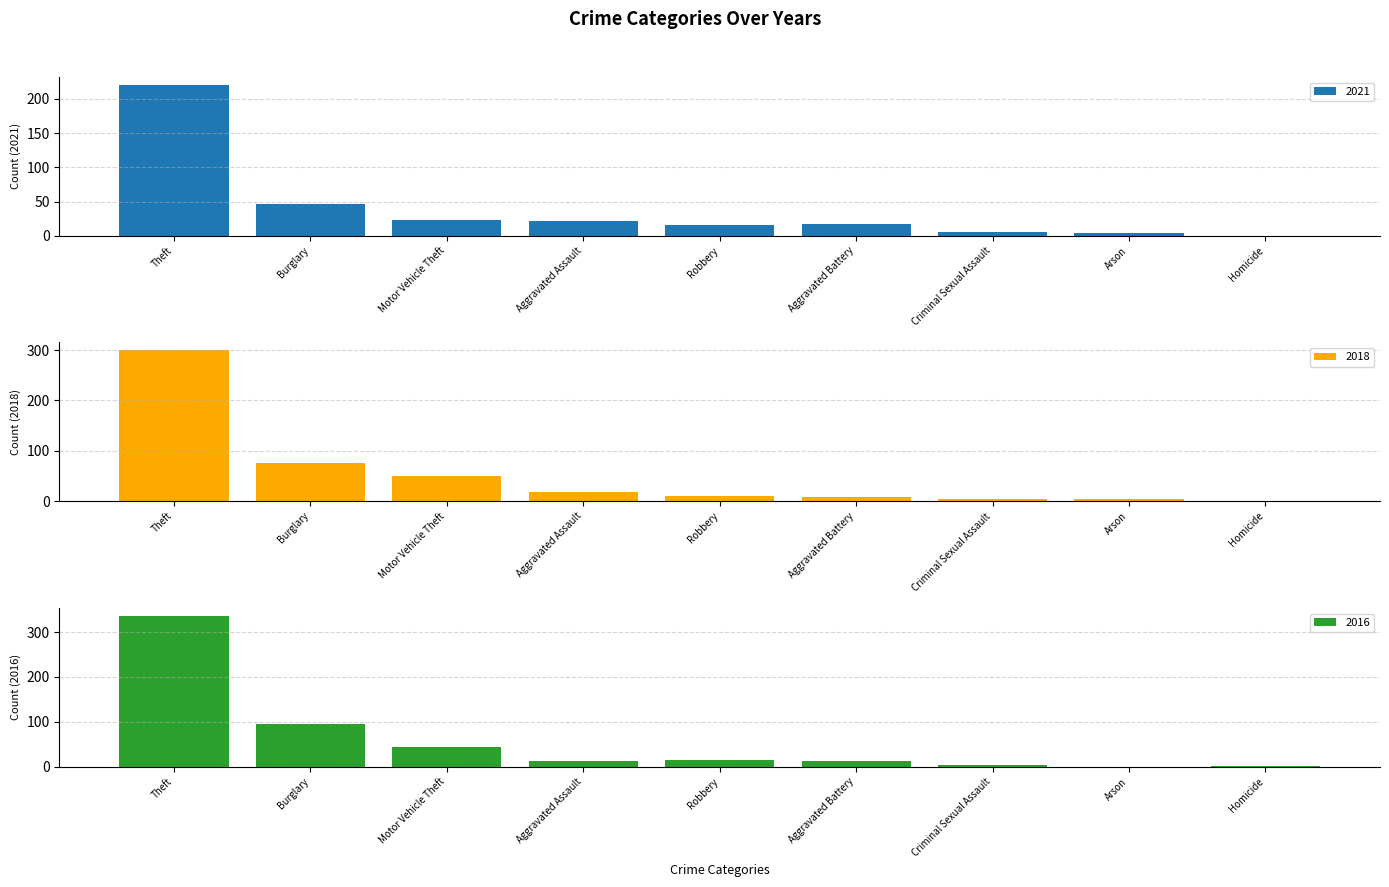

Rank the series by their maximum value, from lowest to highest.

2021, 2018, 2016